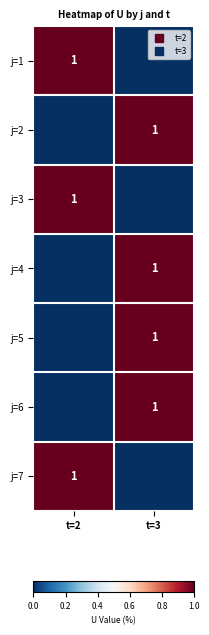

What is the difference between the highest and lowest values at t=3?

1